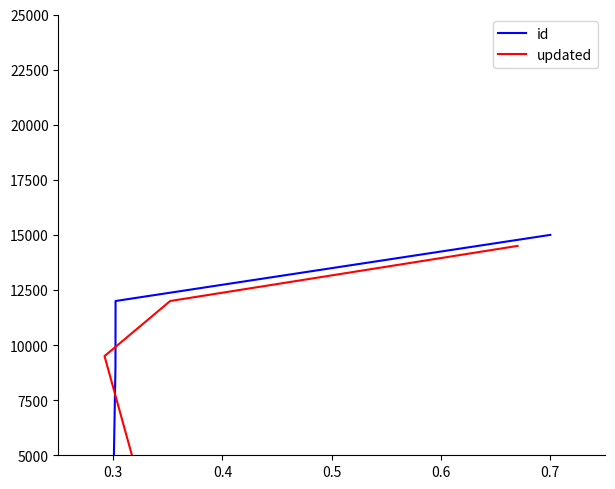

Between 0.5 and 0.4, which is larger?

0.5